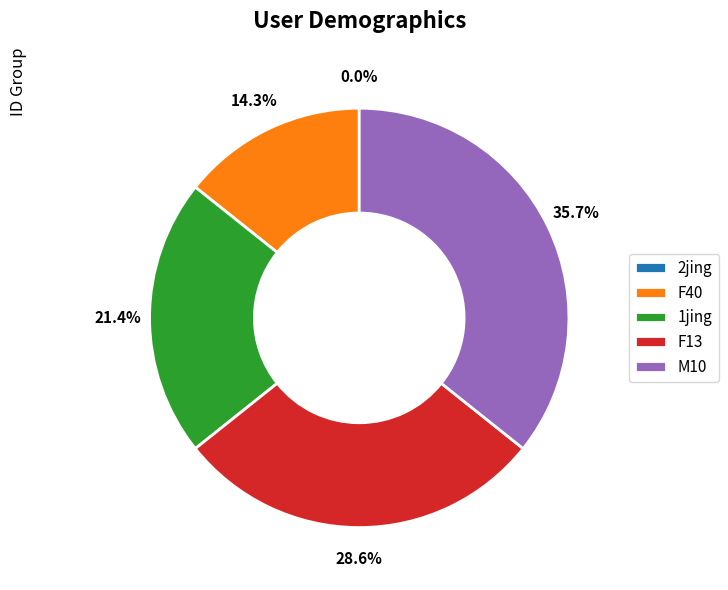

Count the number of slices in the pie.

5